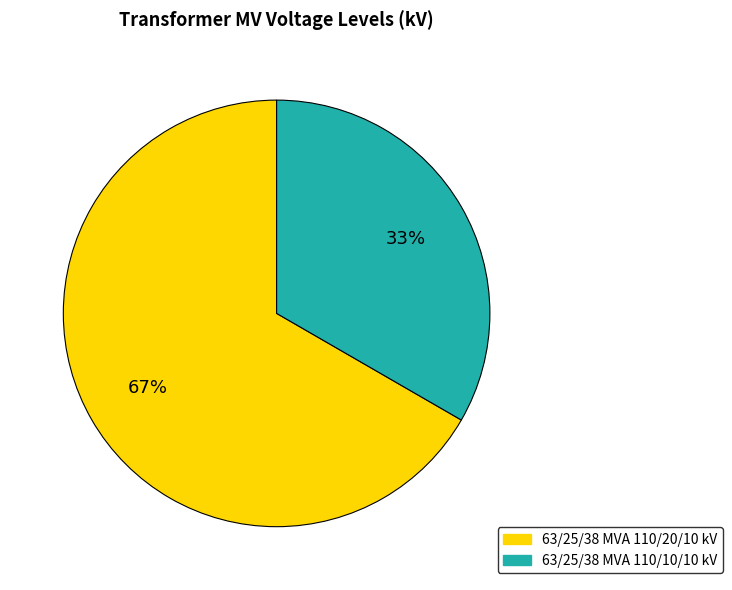

Do 63/25/38 MVA 110/10/10 kV and 63/25/38 MVA 110/20/10 kV together represent more than half of the pie?

Yes